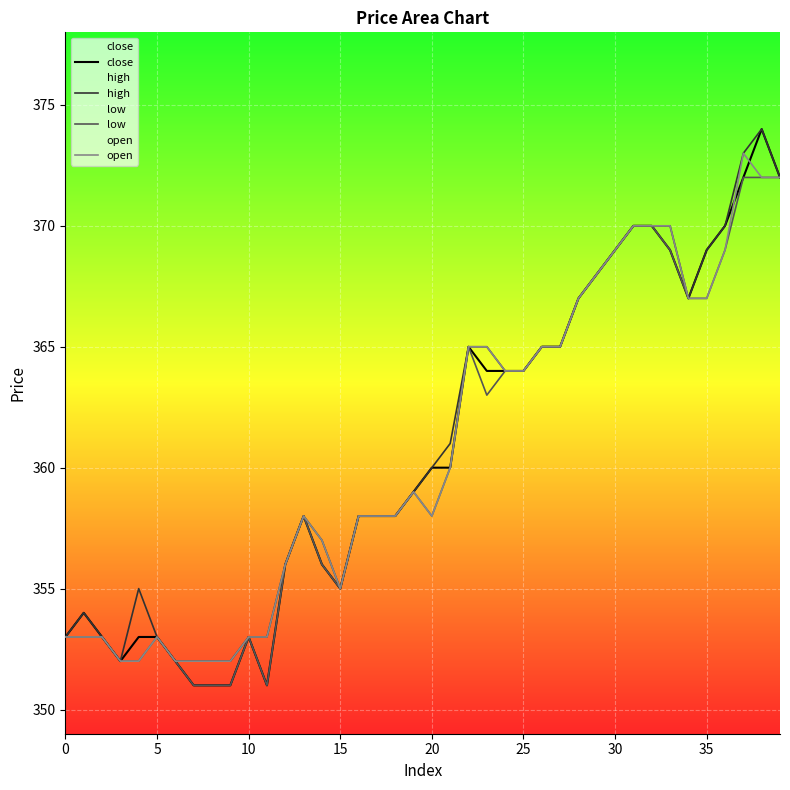

At which category is the sum across all series the highest?

38